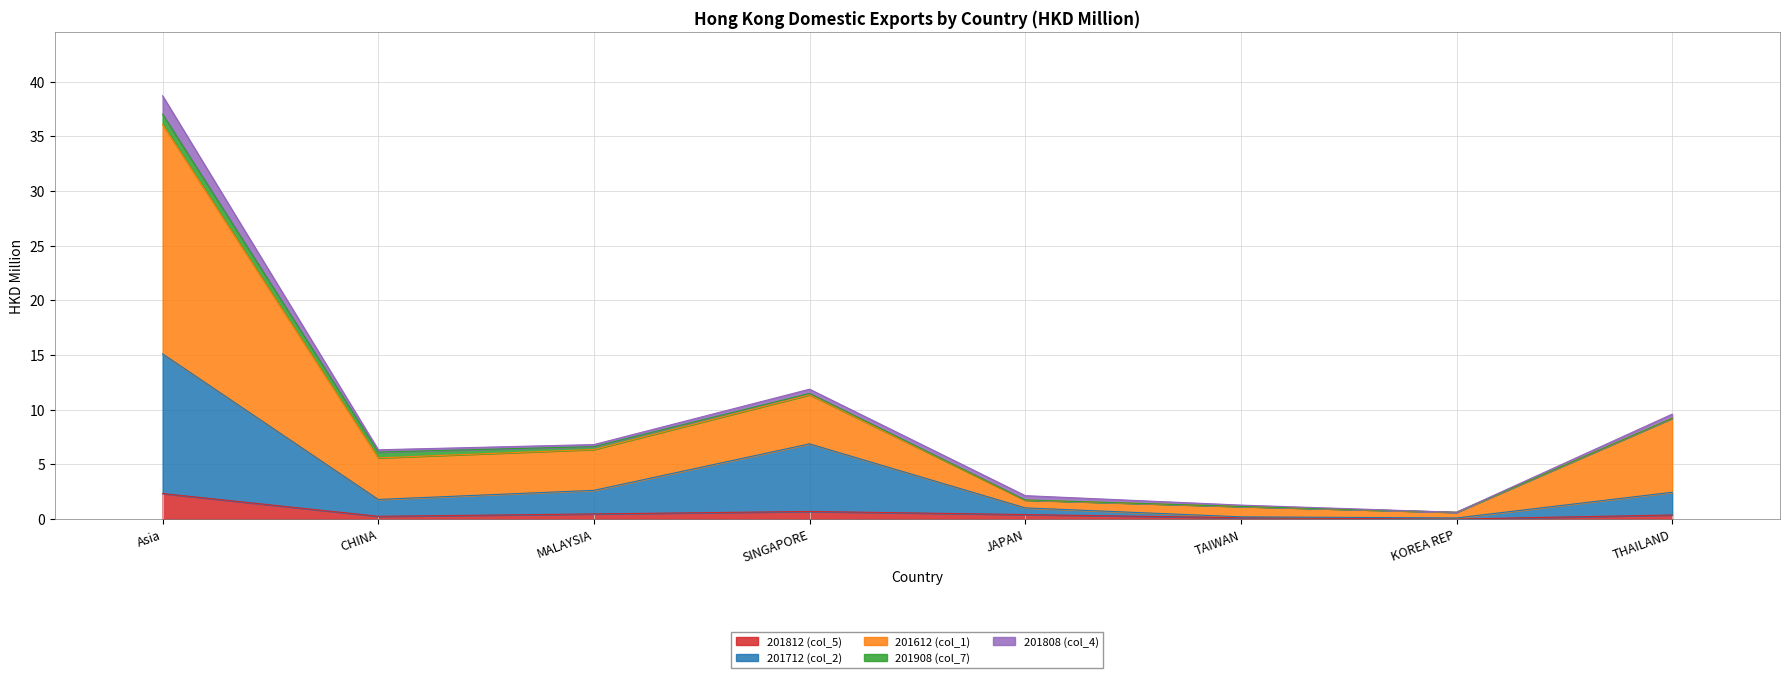

What is the total value across all series at Asia?

38.7